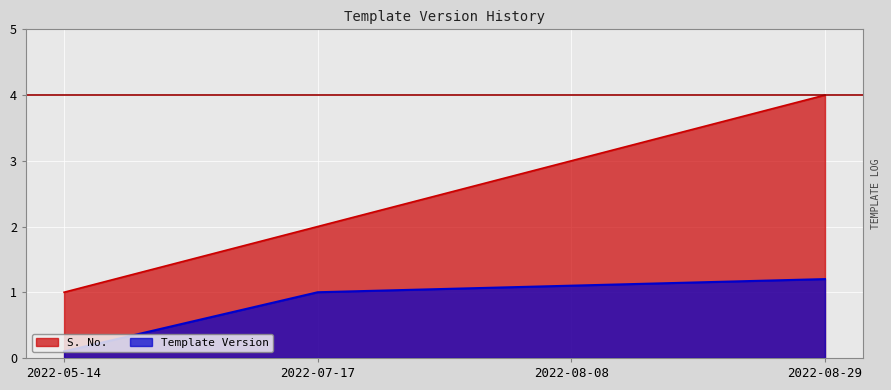

True or false: S. No. and Template Version cross at least once.

False